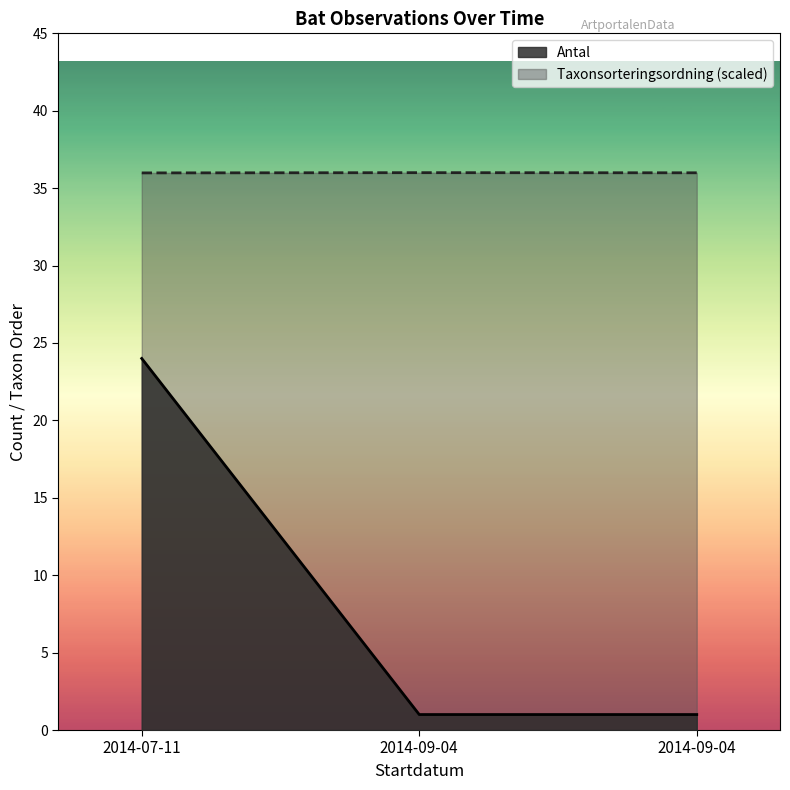

Read the Taxonsorteringsordning value at 2014-07-11.

36.0